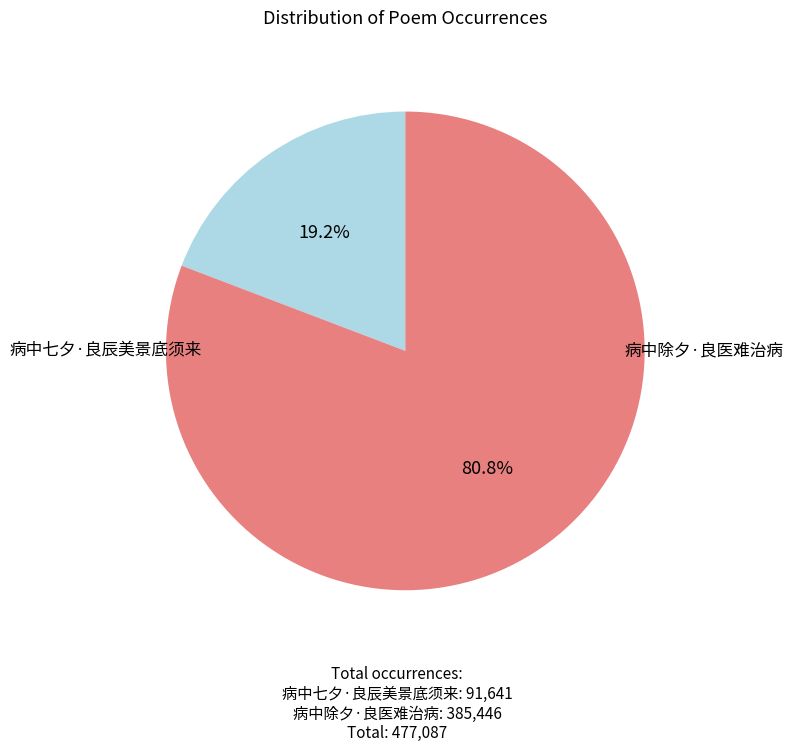

Which slice is the largest?

病中除夕·良医难治病